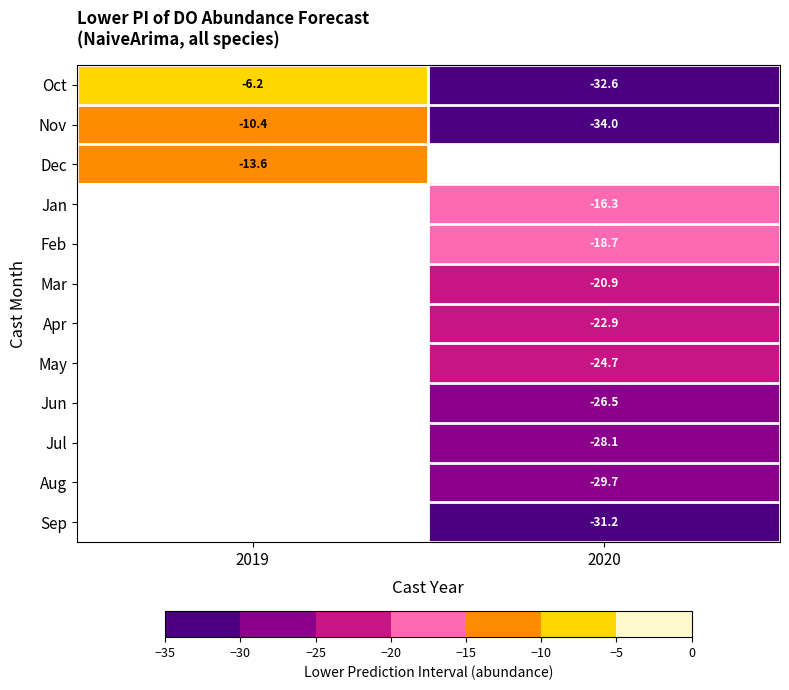

The Jul series shows -44.6 at 2020. True or false?

False